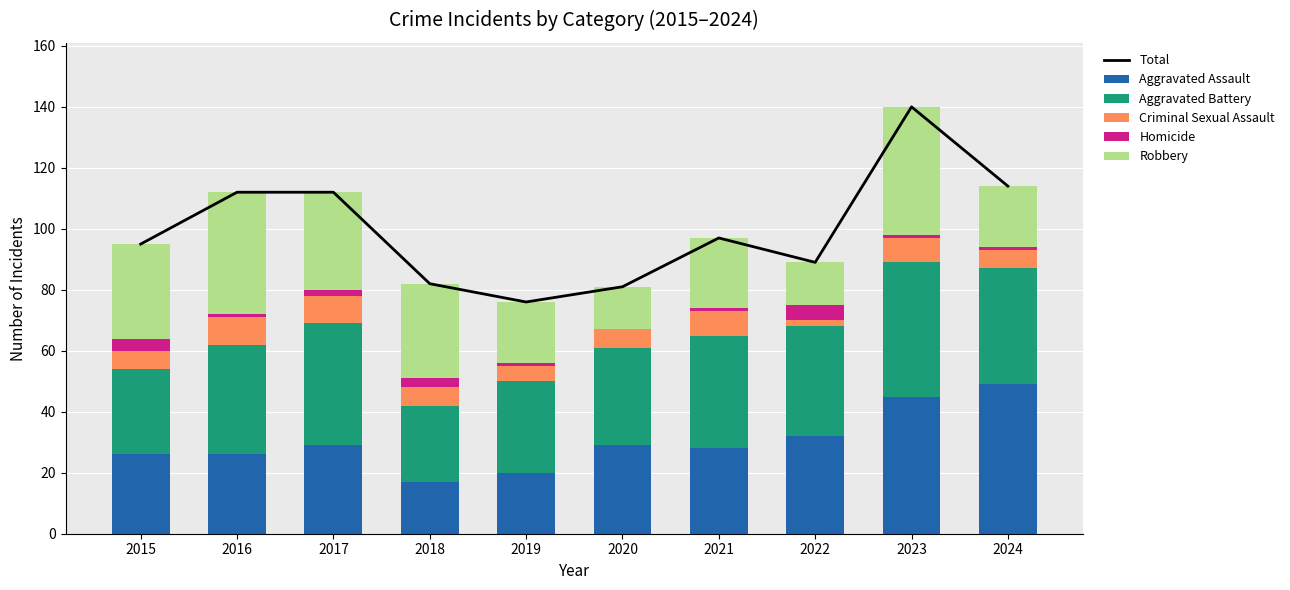

Is it true that Aggravated Assault equals 26 at 2016?

True